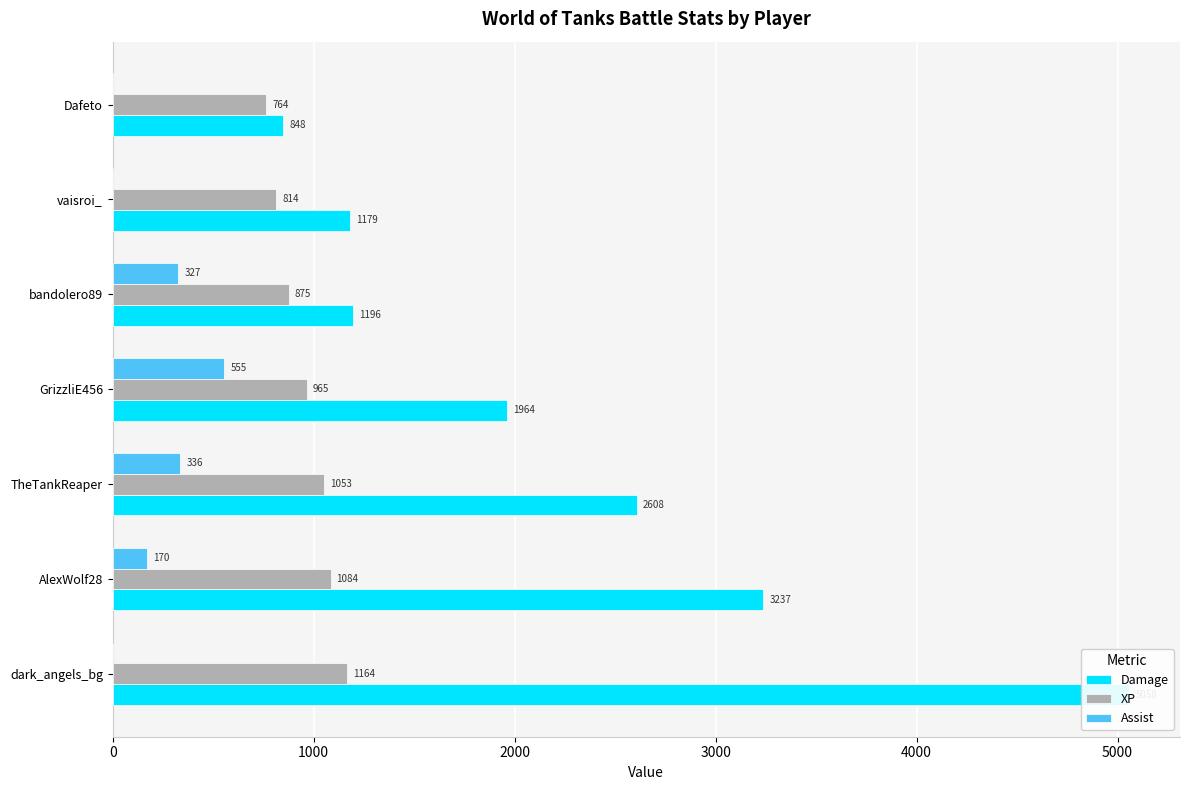

What are all the series names shown in the legend?

Damage, XP, Assist